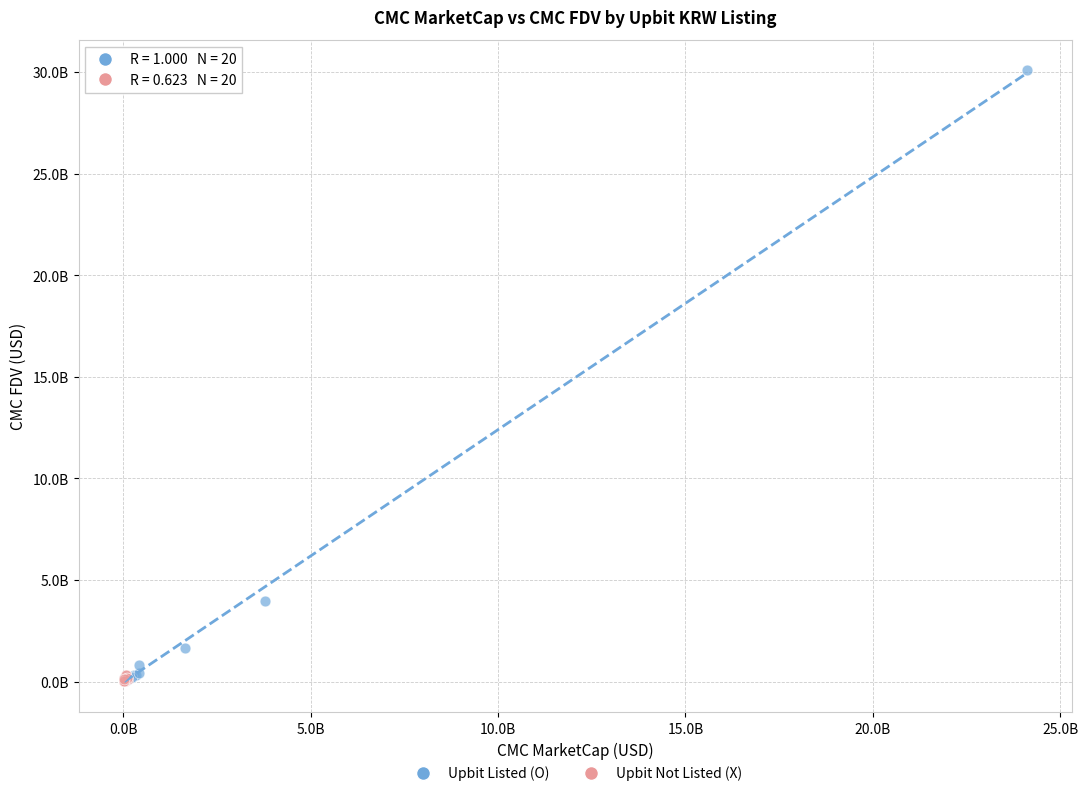

What are all the series names shown in the legend?

Upbit Listed (O), Upbit Not Listed (X)